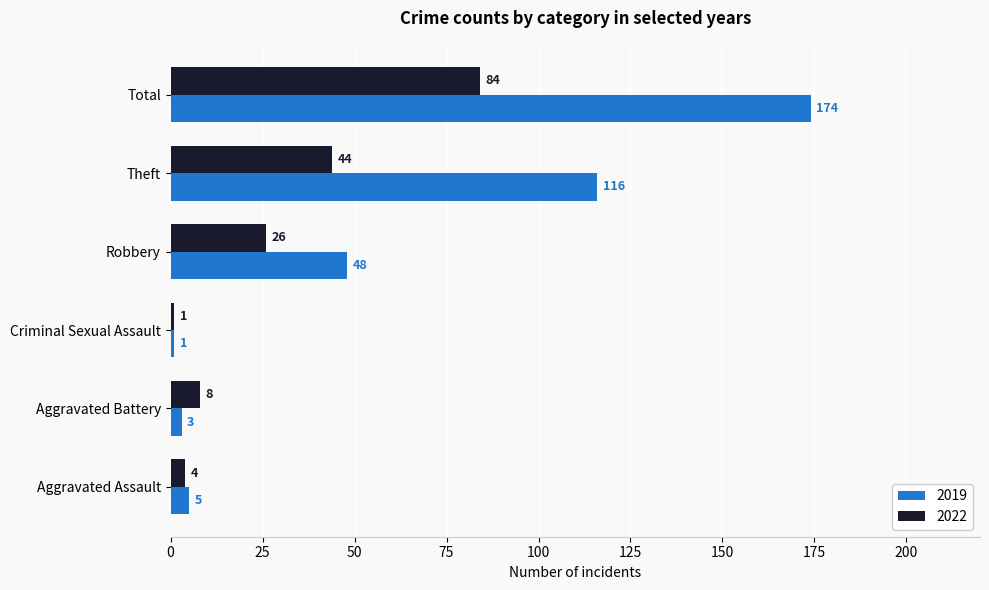

The 2022 series shows 4 at Aggravated Assault. True or false?

True